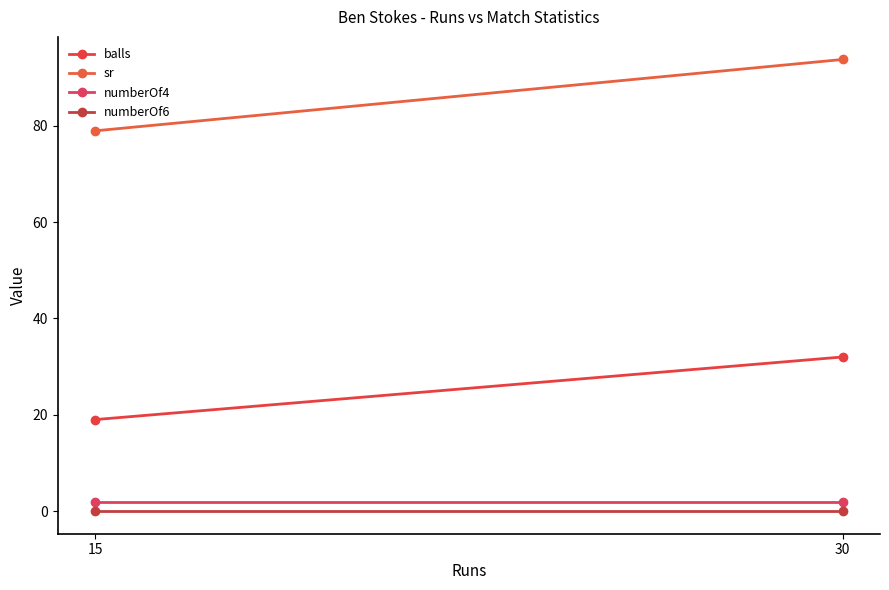

The numberOf4 series shows 2.0 at 30. True or false?

True